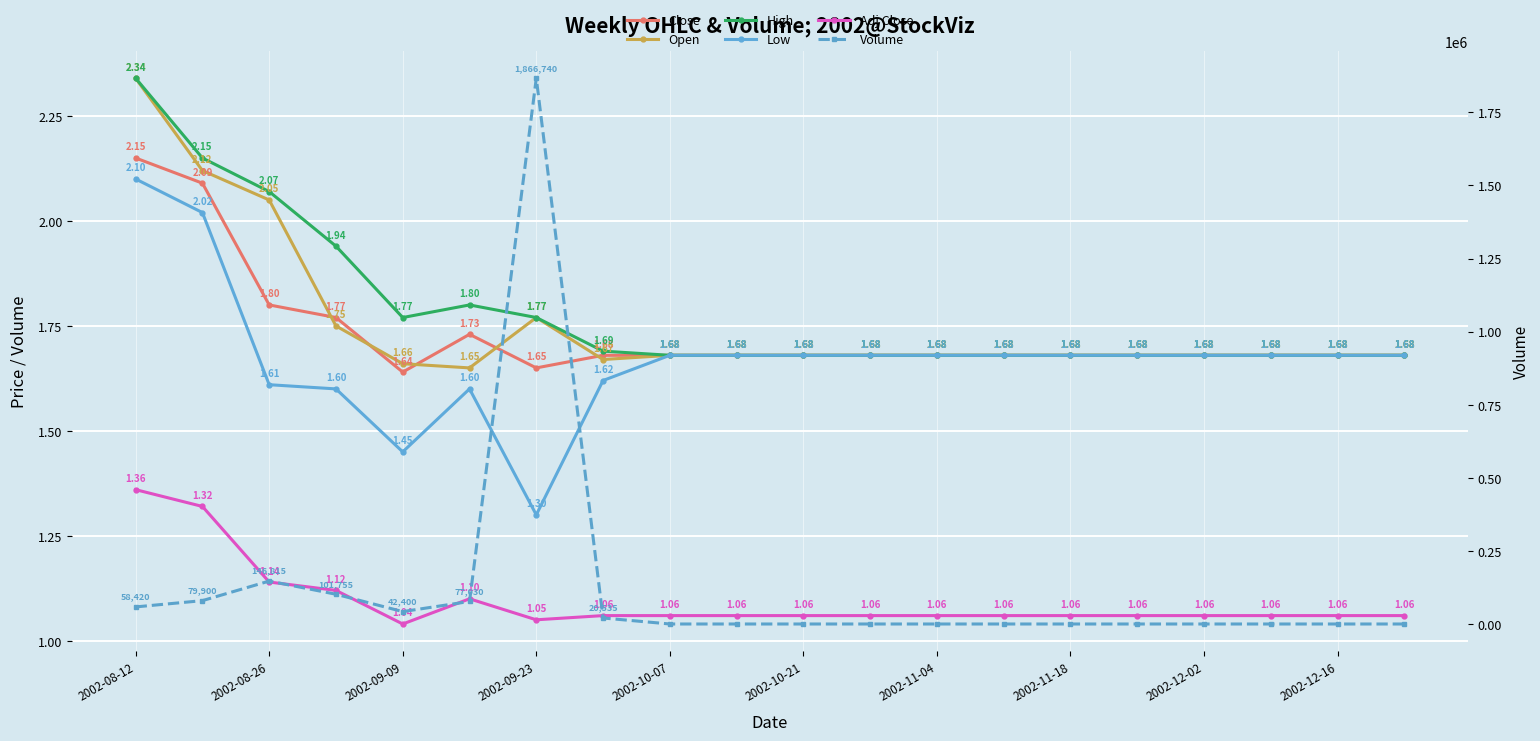

At 2002-09-23, list the series in order from smallest to largest.

Adj Close, Low, Close, Open, High, Volume